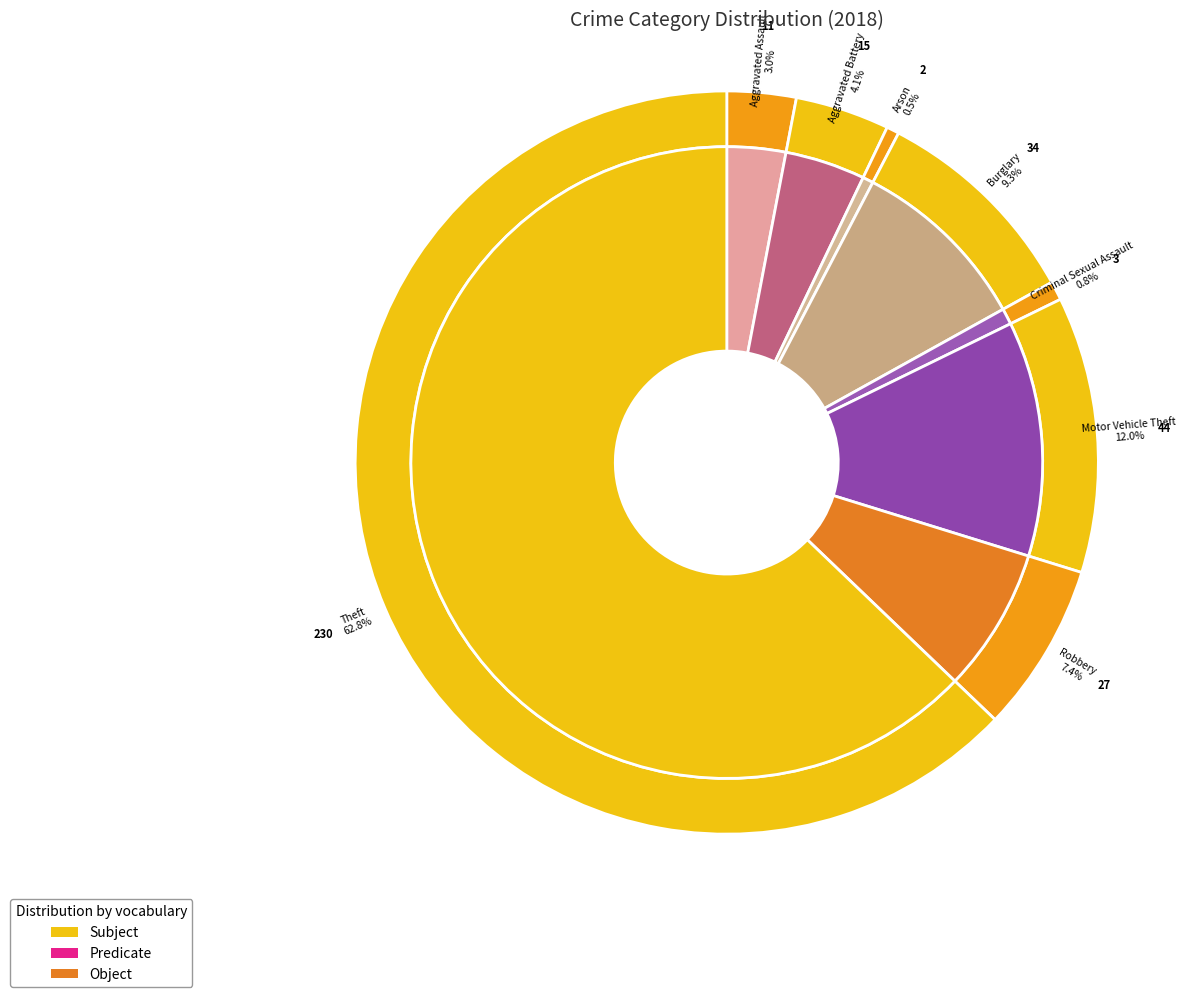

Approximately how many times larger is the value at 3 compared to 7?

0.1